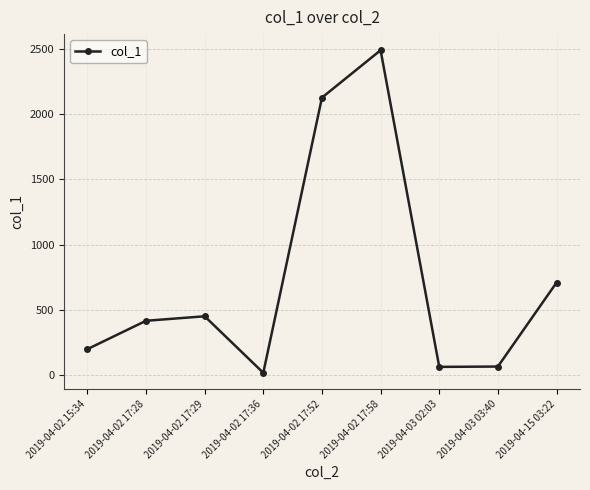

The chart shows a value of 63.0 at 2019-04-03 03:40. True or false?

True